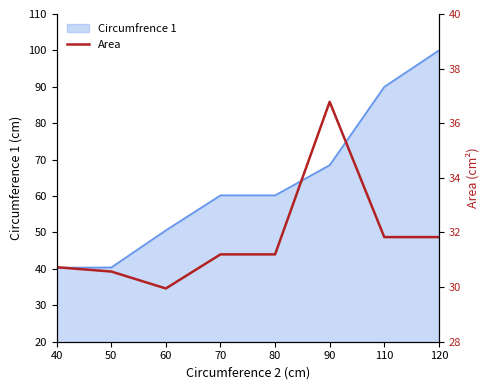

What is the value of the 5th point from the left?

31.2